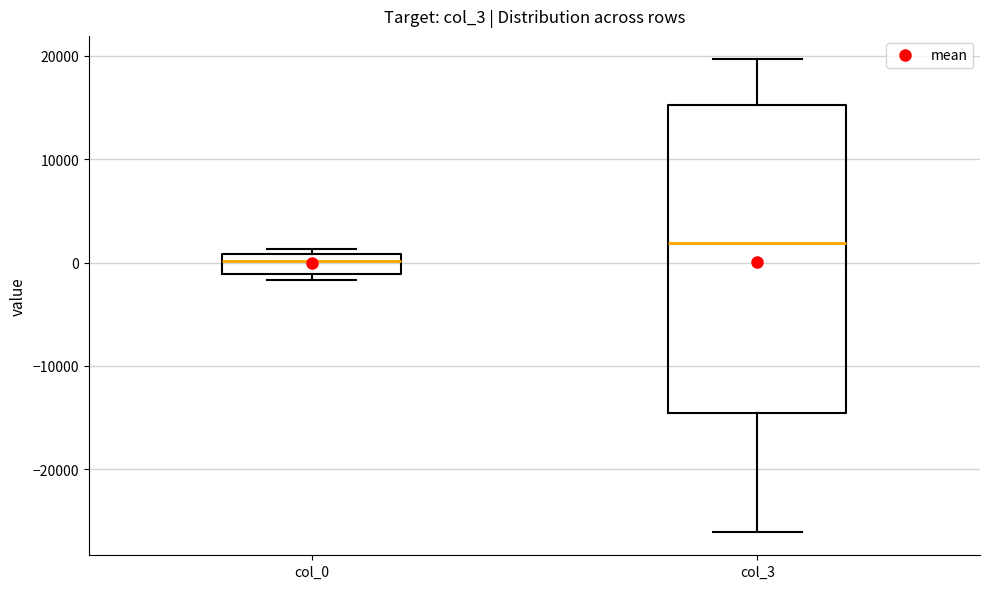

Where is the lower edge of the box for col_0 on the y-axis? The values are not printed on the chart, so give them approximately, as read against the axis.

-1000